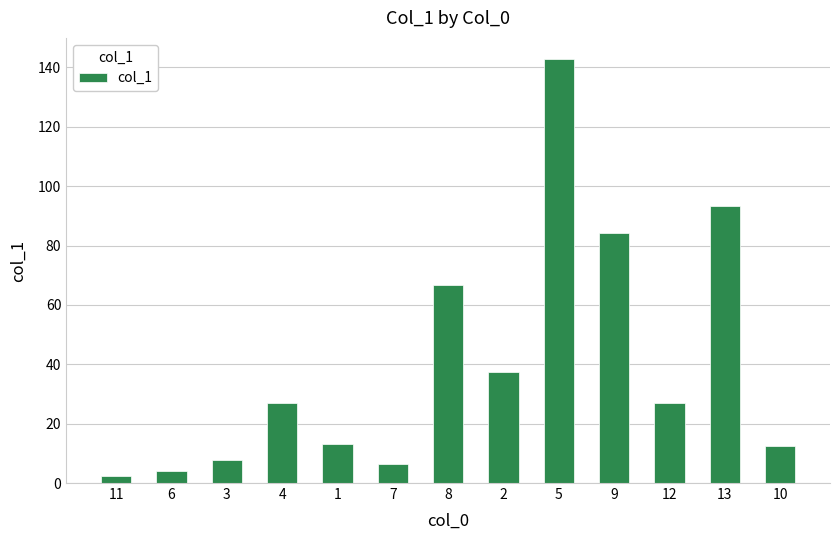

Are the bars horizontal?

No